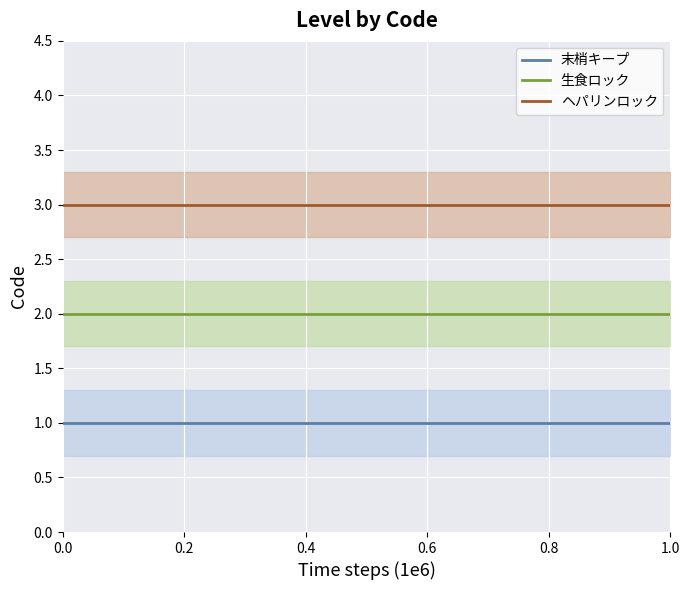

True or false: ヘパリンロック has a value of 3 at 0.6.

True